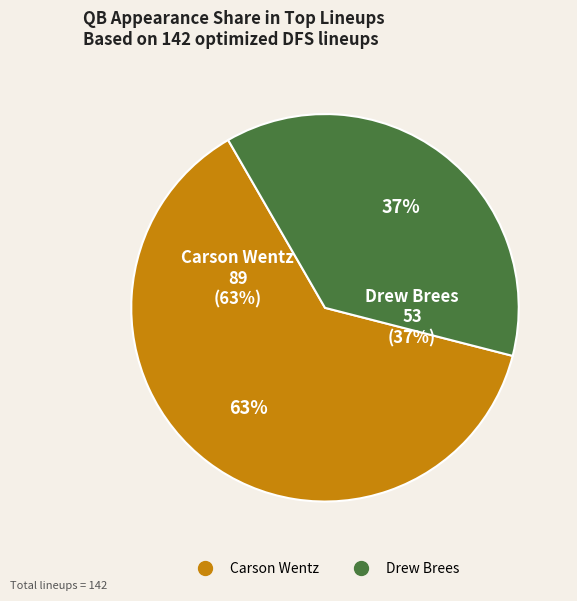

To the nearest percent, what is the average slice percentage?

50%